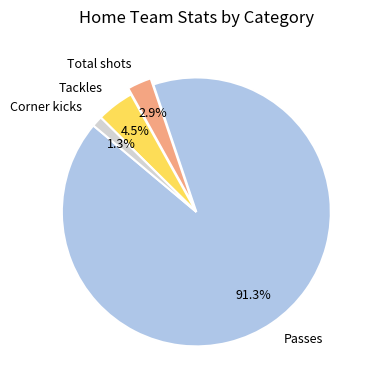

How many slices are in this pie chart?

4